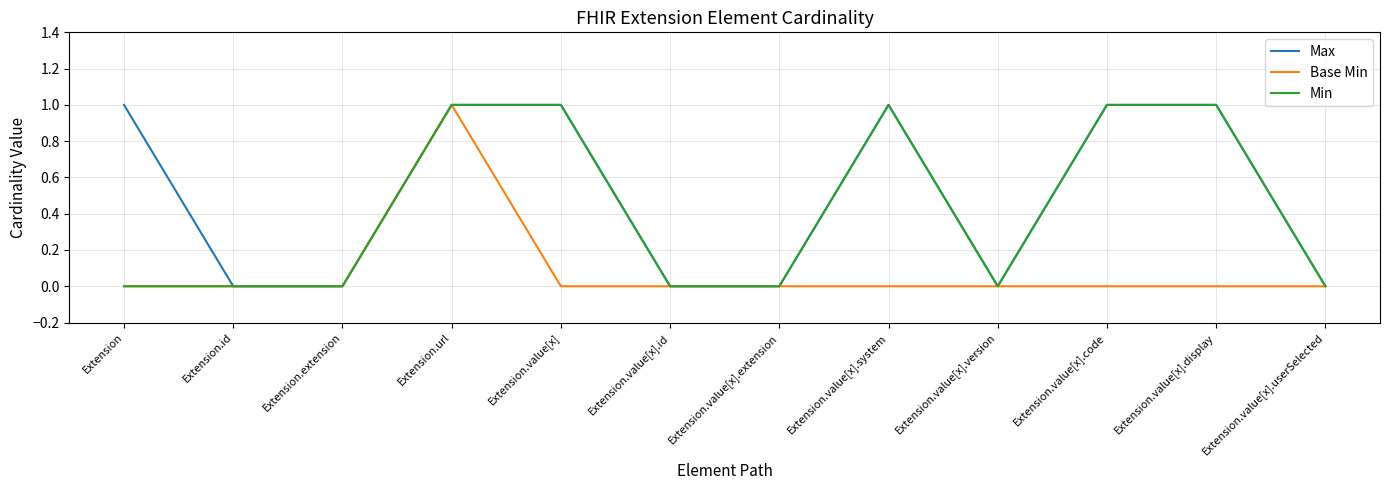

Rank the series by their average value, from highest to lowest.

Max, Min, Base Min